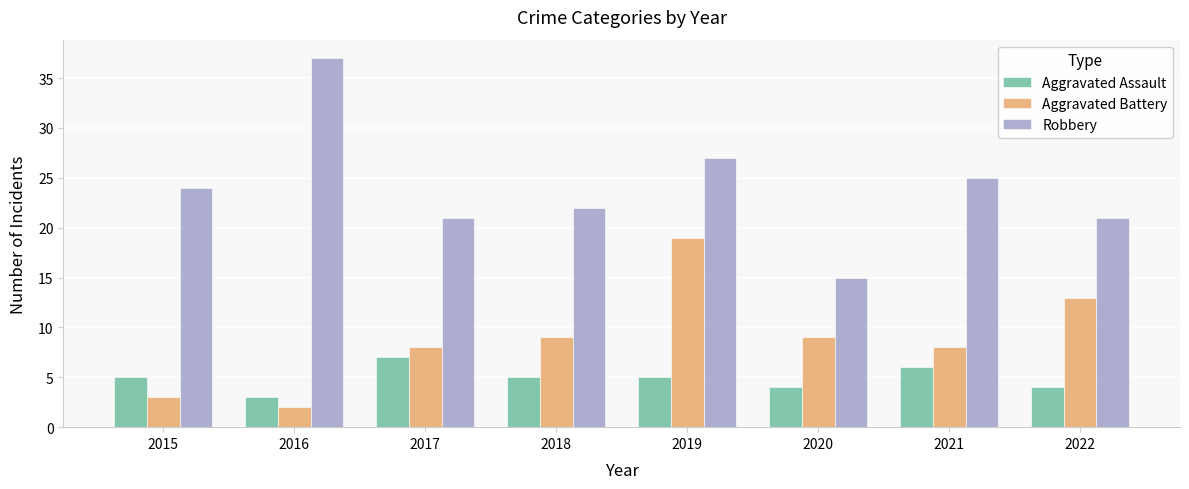

What is the greatest value displayed?

37